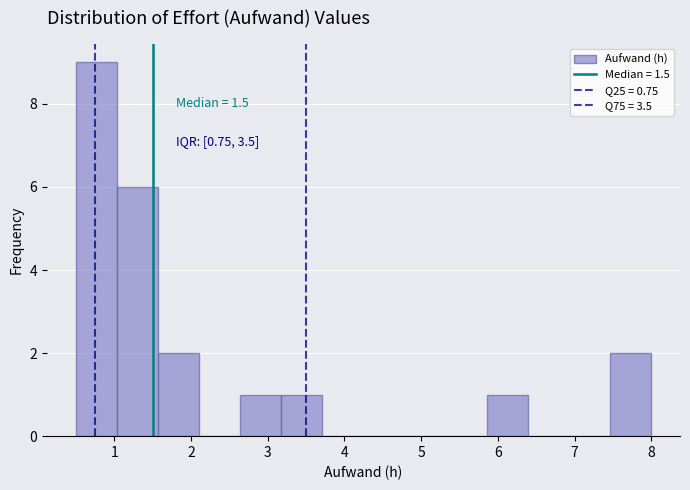

Over which range of the x-axis is the bar tallest?

0.5 to 1.0